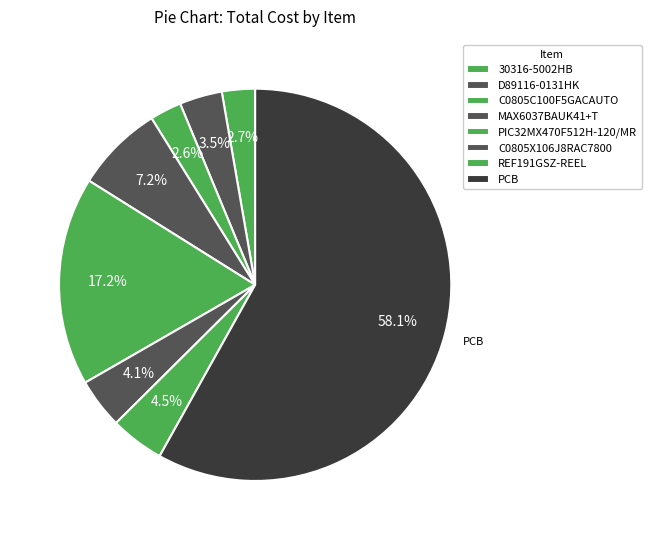

To the nearest percent, what is the average slice percentage?

12%